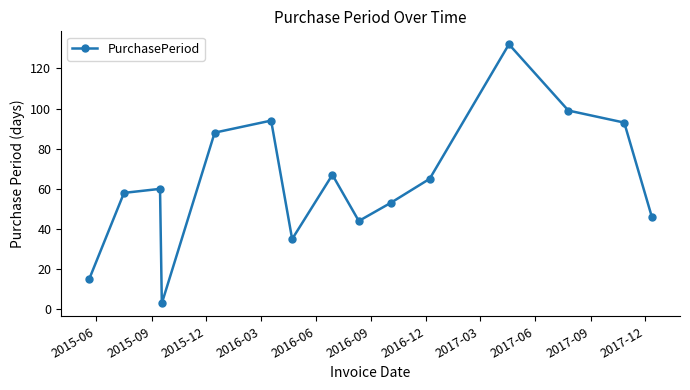

What is the value of the 10th point from the left?

53